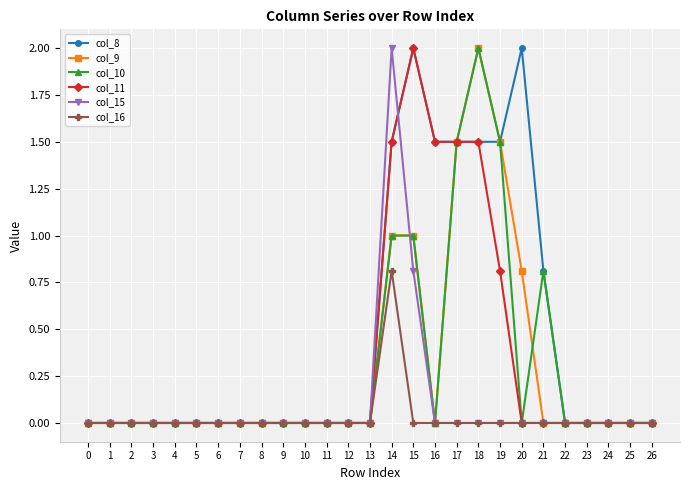

How many data points does each series have?

27